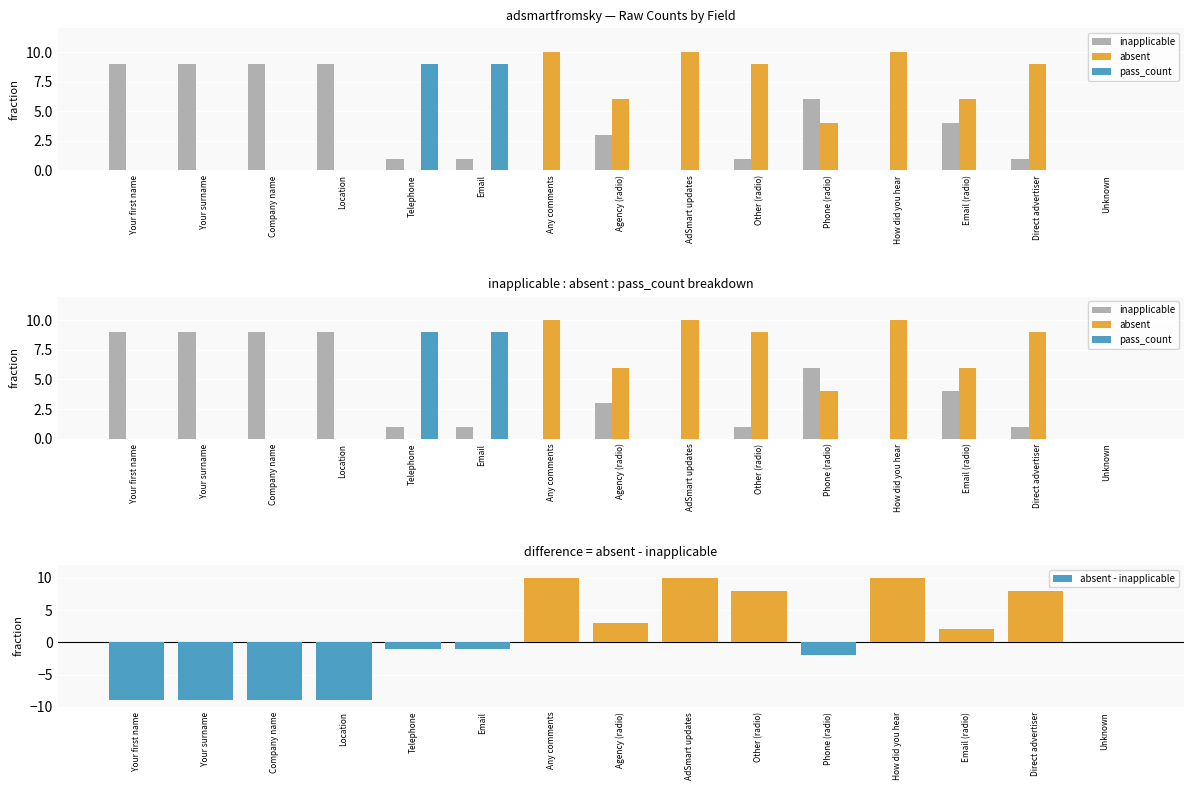

What is the difference between the maximum and minimum values in the inapplicable series?

9